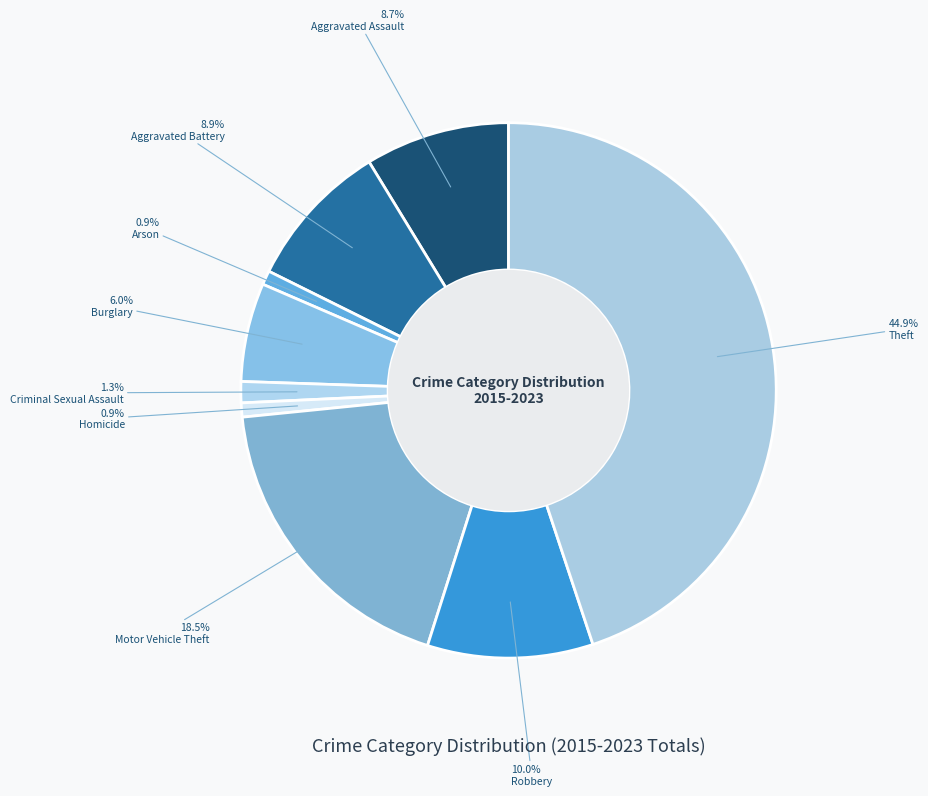

To the nearest percent, what portion does Burglary represent?

6%